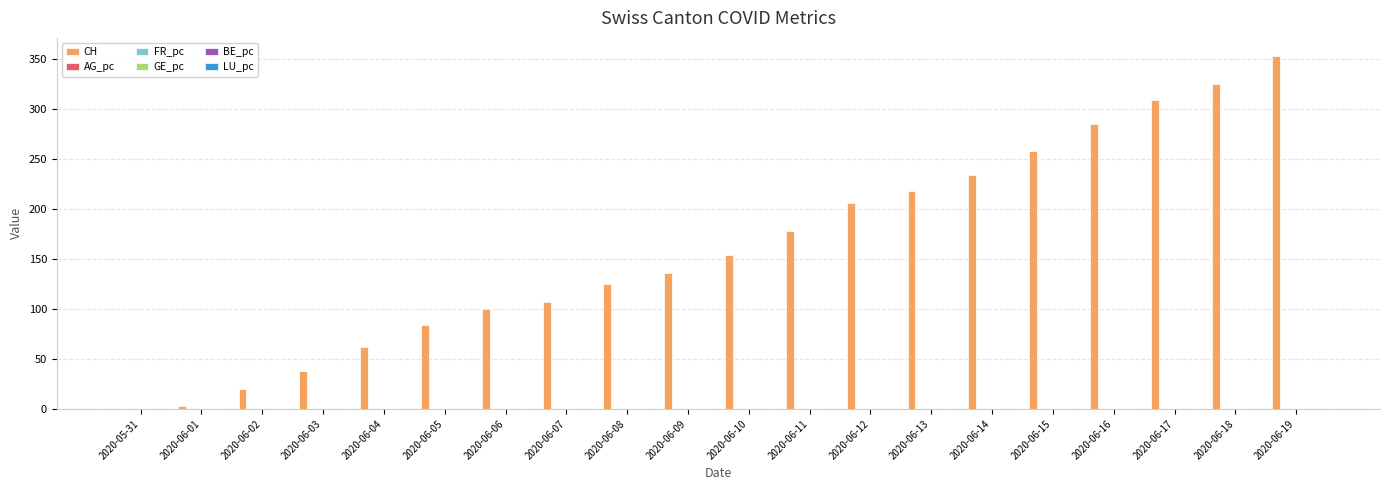

Count the number of categories in the chart.

20